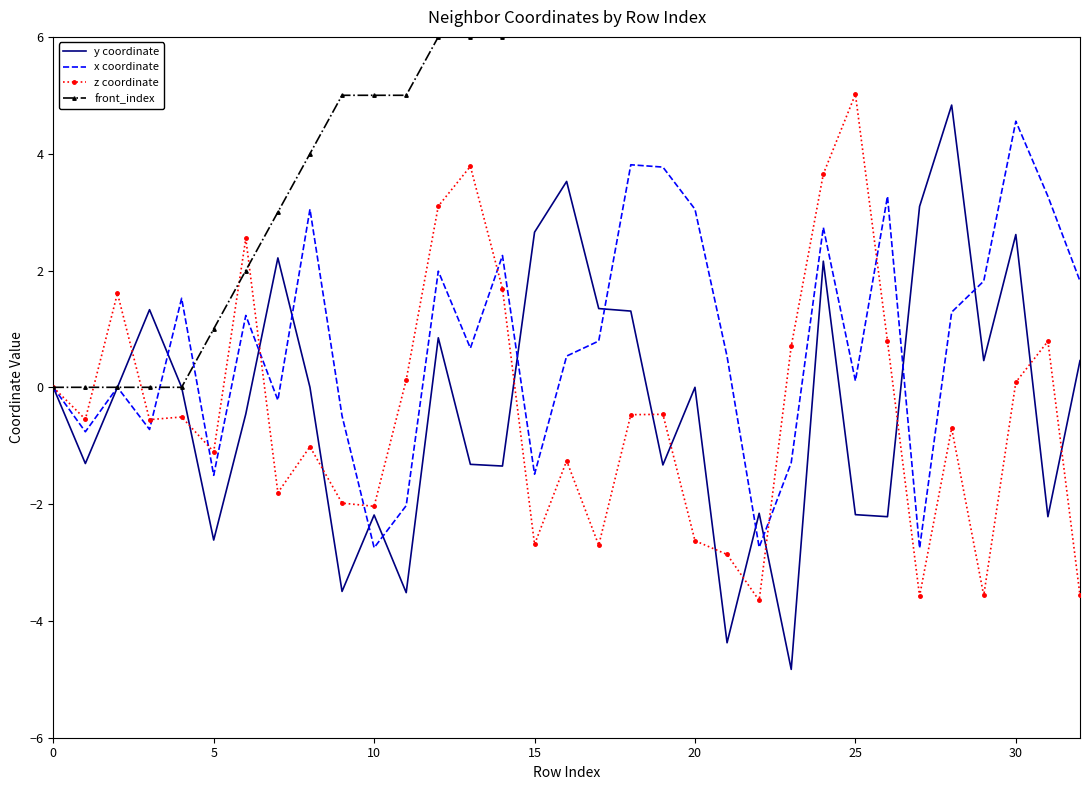

List the series in order of their peak value, highest first.

front_index, z coordinate, y coordinate, x coordinate